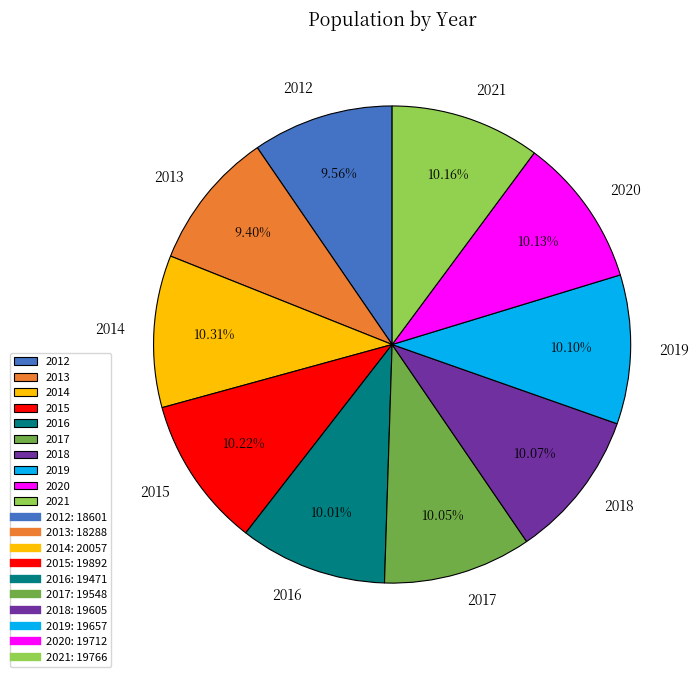

Approximately how many times larger is the value at 2021 compared to 2013?

1.1